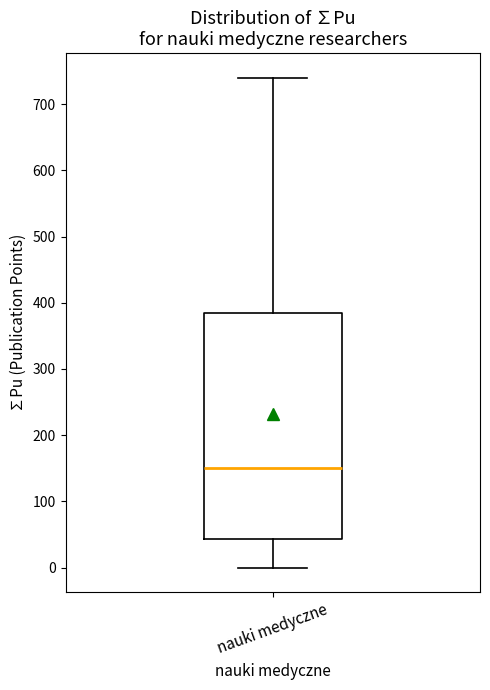

Where is the lower edge of the box for nauki medyczne on the y-axis? The values are not printed on the chart, so give them approximately, as read against the axis.

40